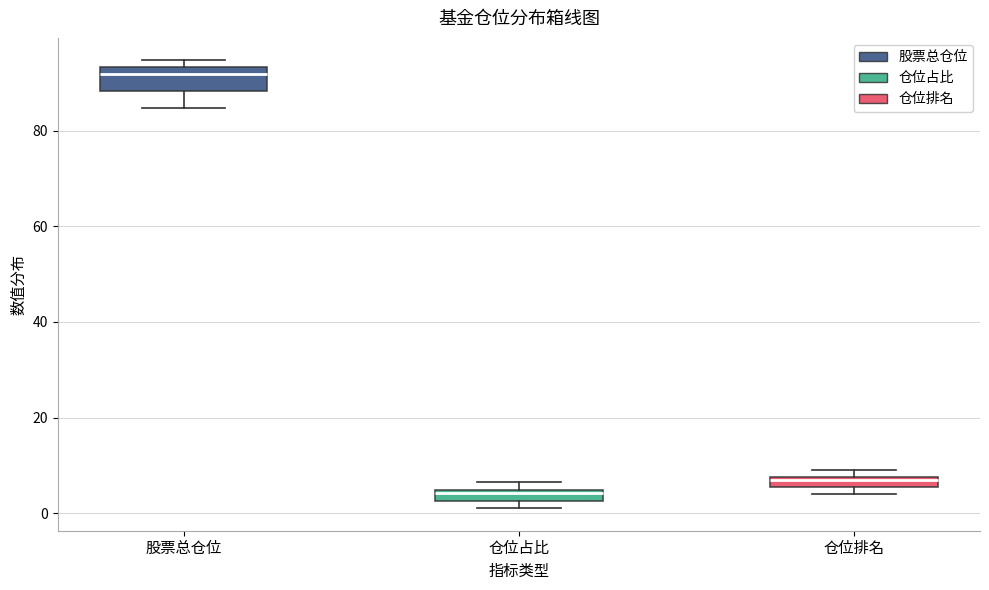

Which box is the tallest, from its lower edge to its upper edge?

股票总仓位